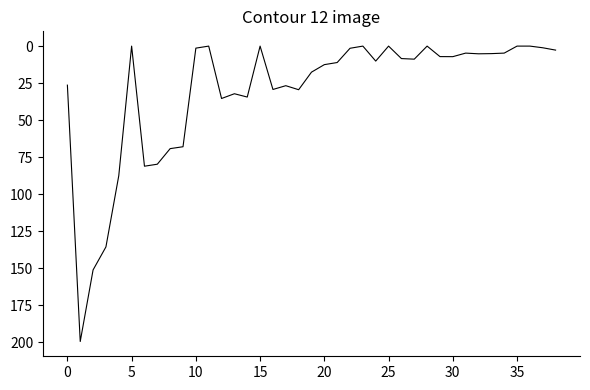

What is the difference between the maximum and minimum values?

199.5